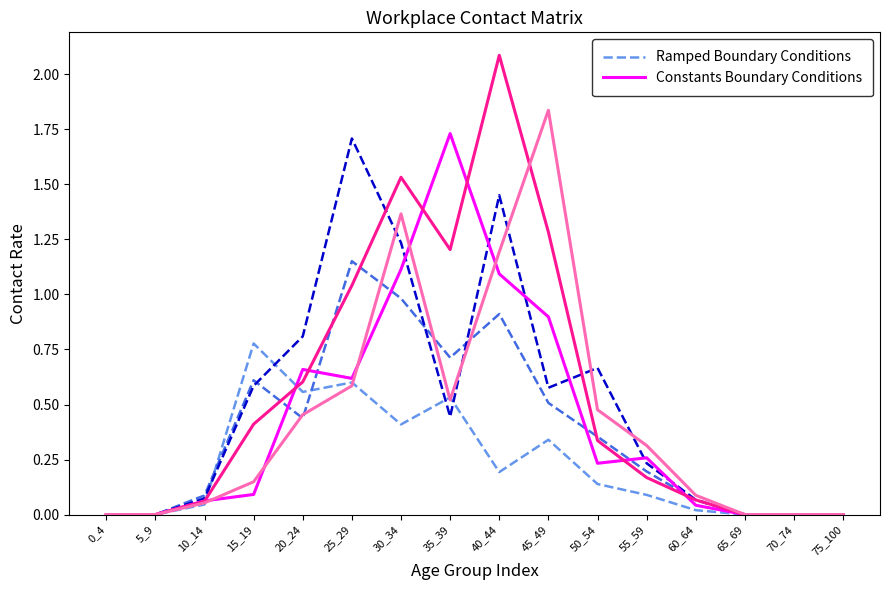

Which category has the highest value across all series?

35_39